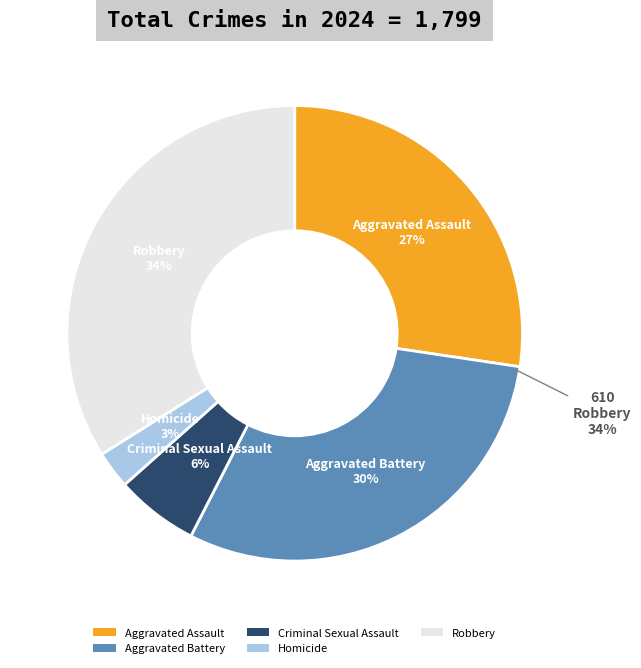

What is the ratio of the value at Criminal Sexual Assault to the value at Aggravated Assault?

0.2